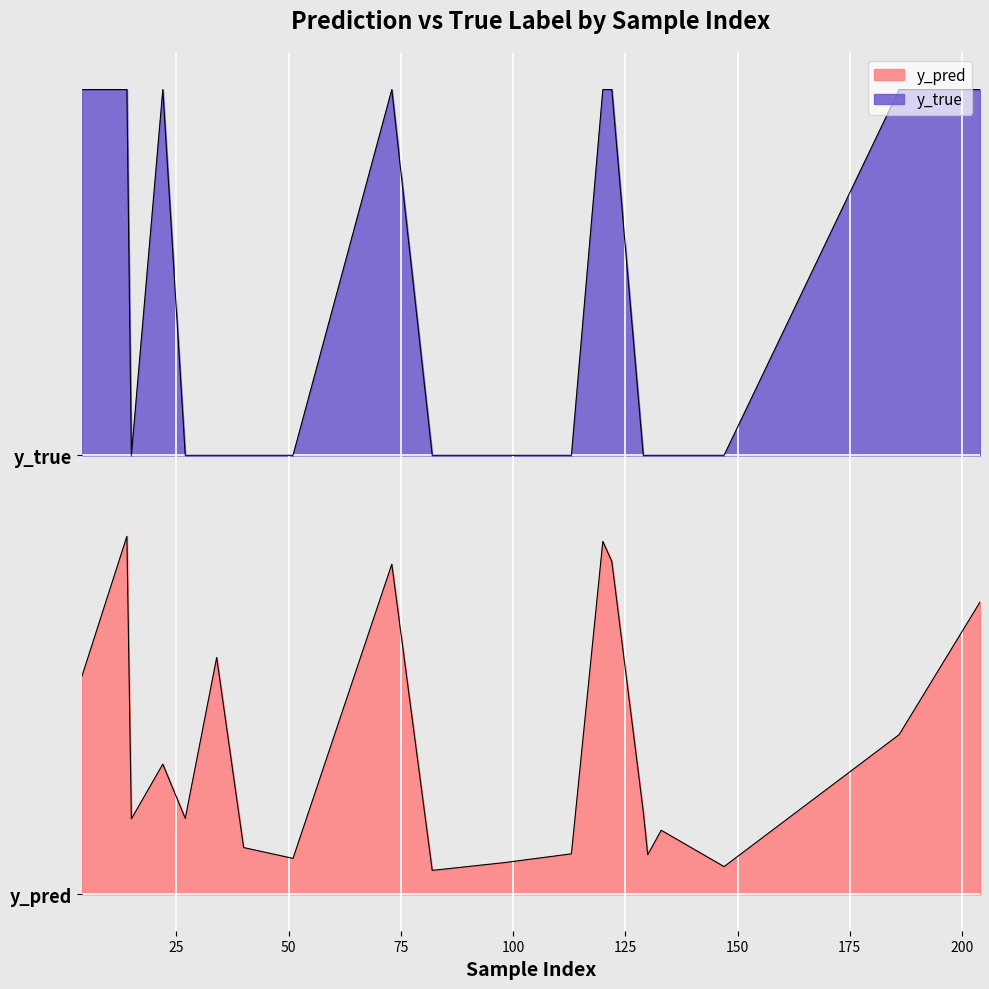

Which series changed the most between 51 and 120?

y_true